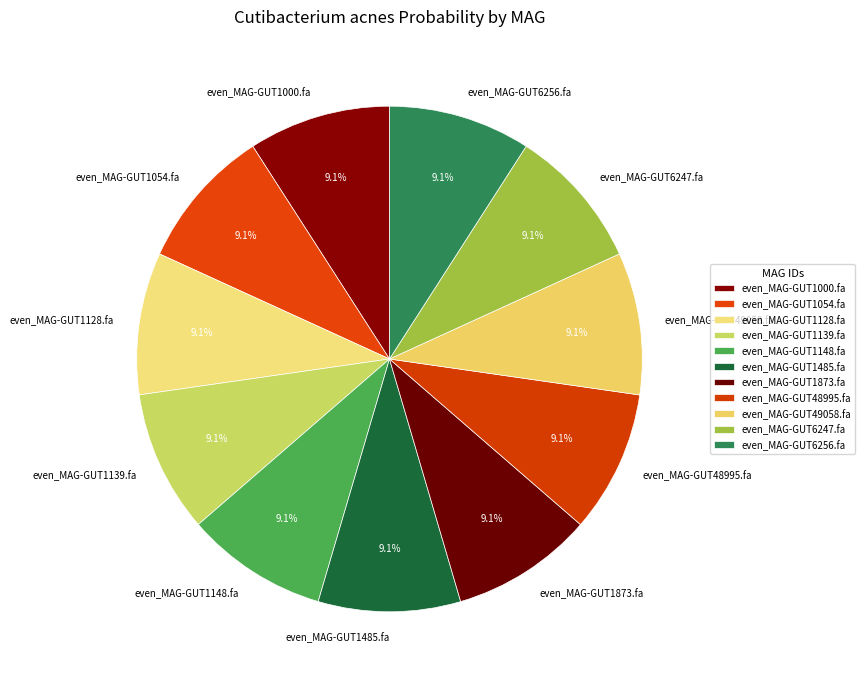

Does even_MAG-GUT1873.fa represent more than half of the total?

No